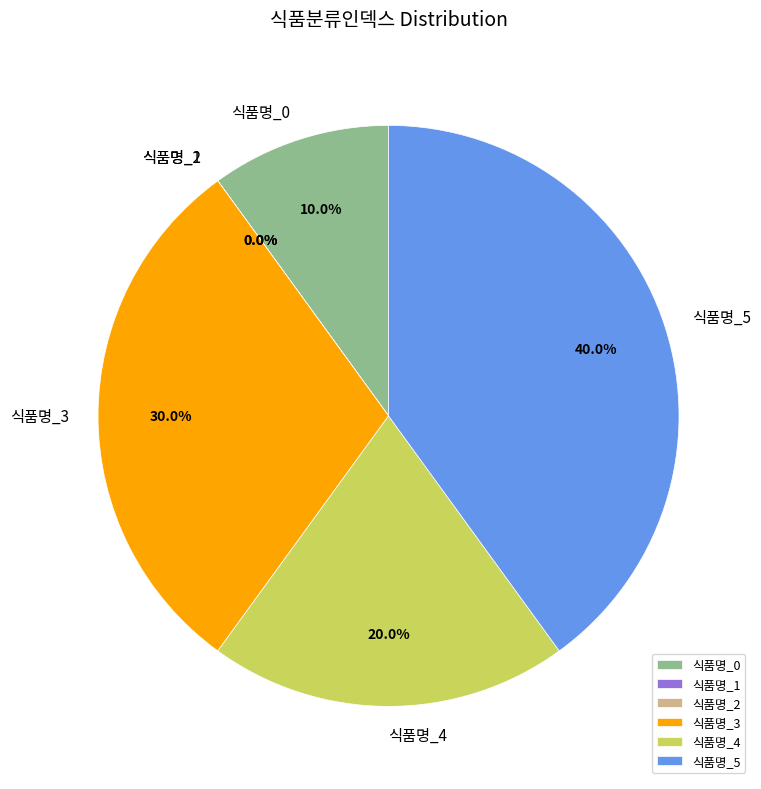

Is there a majority slice in this chart?

No